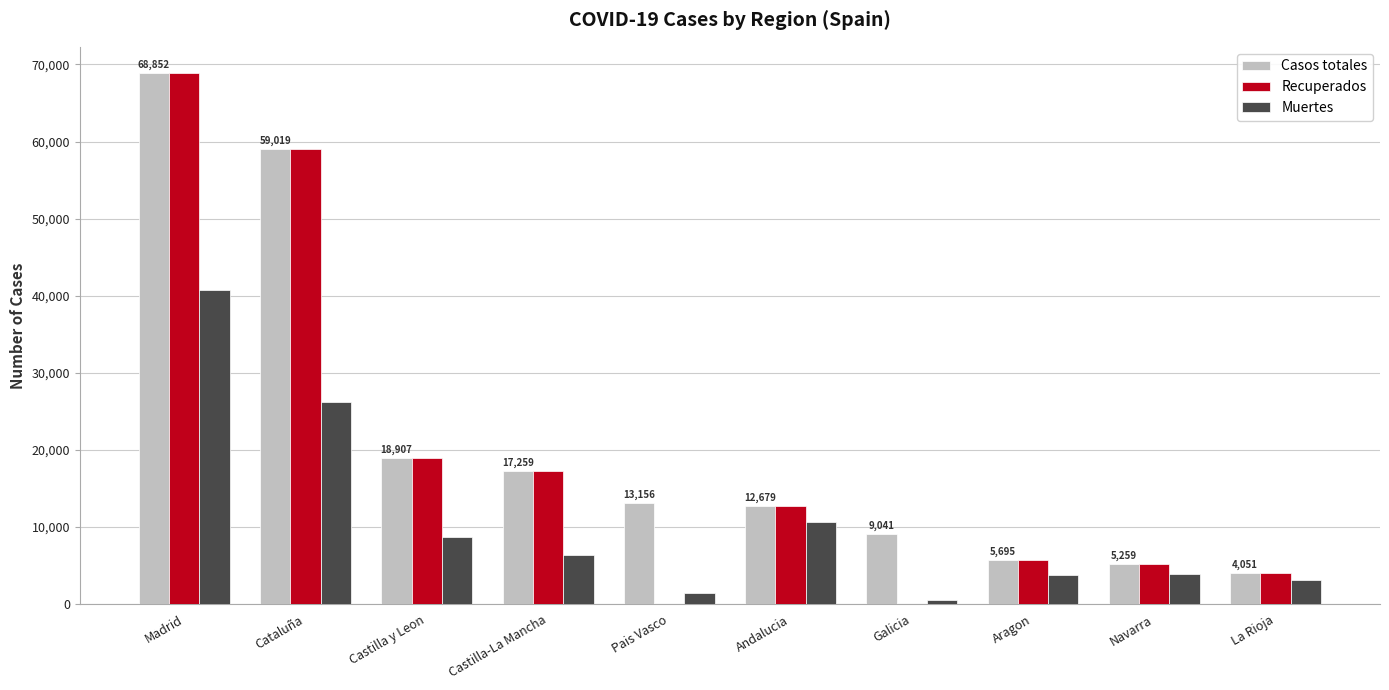

What is the sum of all Muertes values?

105524